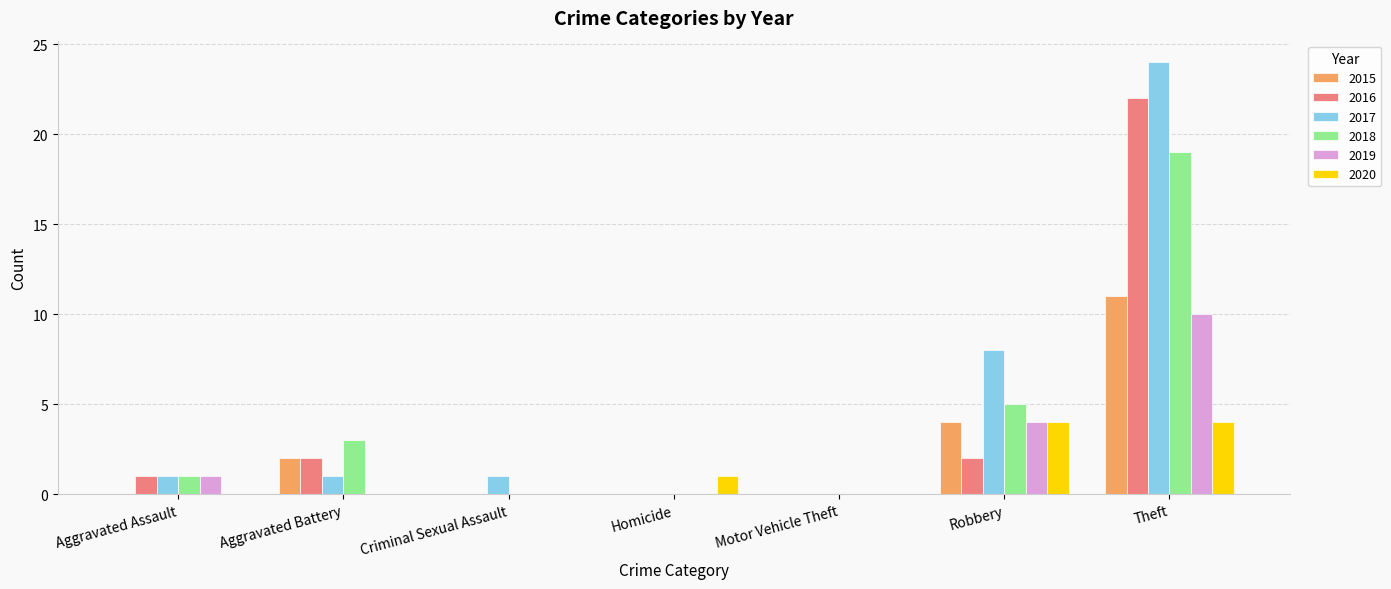

What is the total value across all series at Aggravated Assault?

4